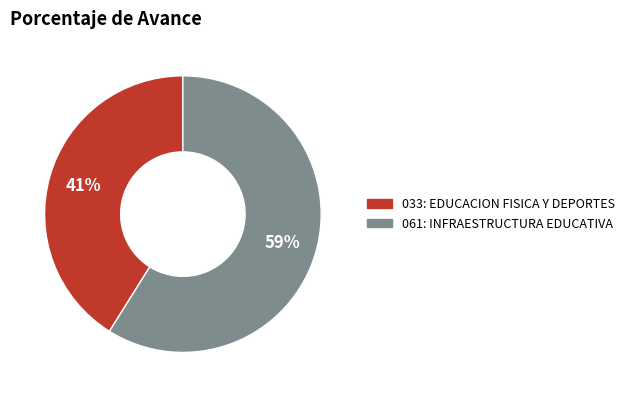

The 061: INFRAESTRUCTURA EDUCATIVA slice represents 47% of the pie. True or false?

False